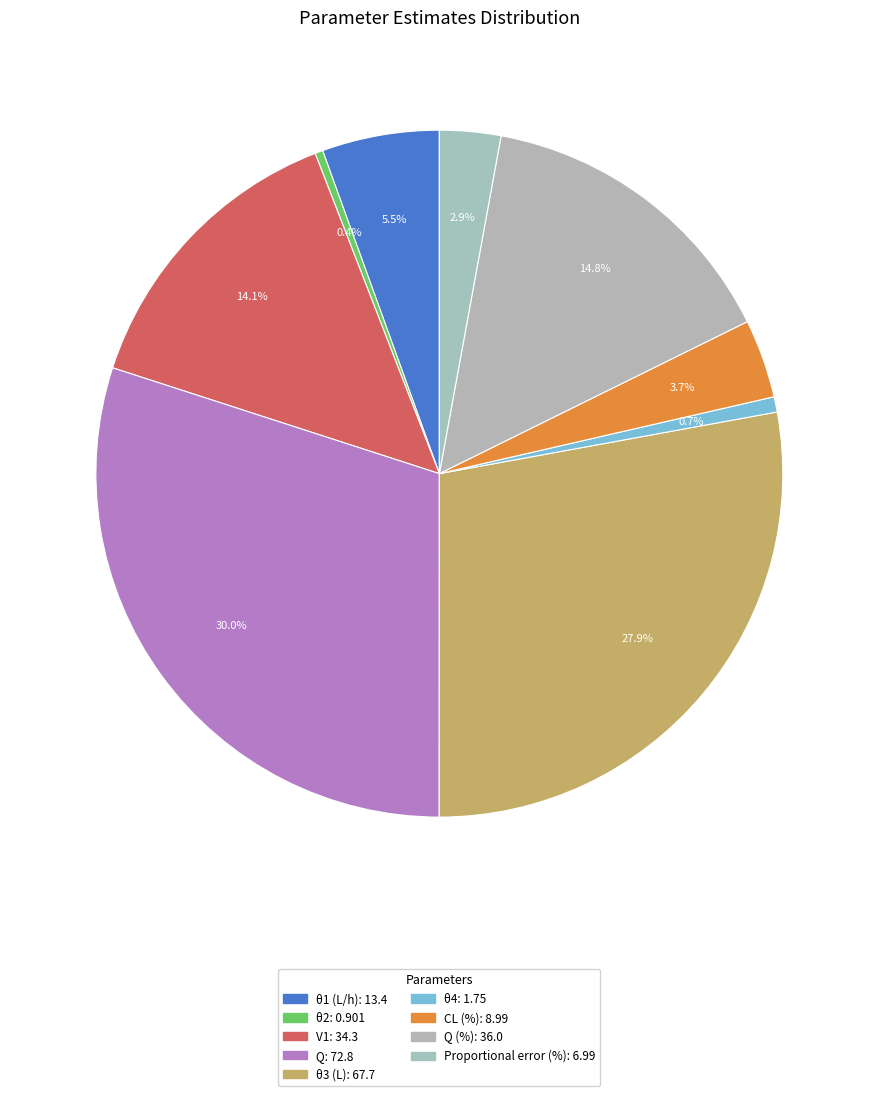

Which slice is the smallest?

θ2